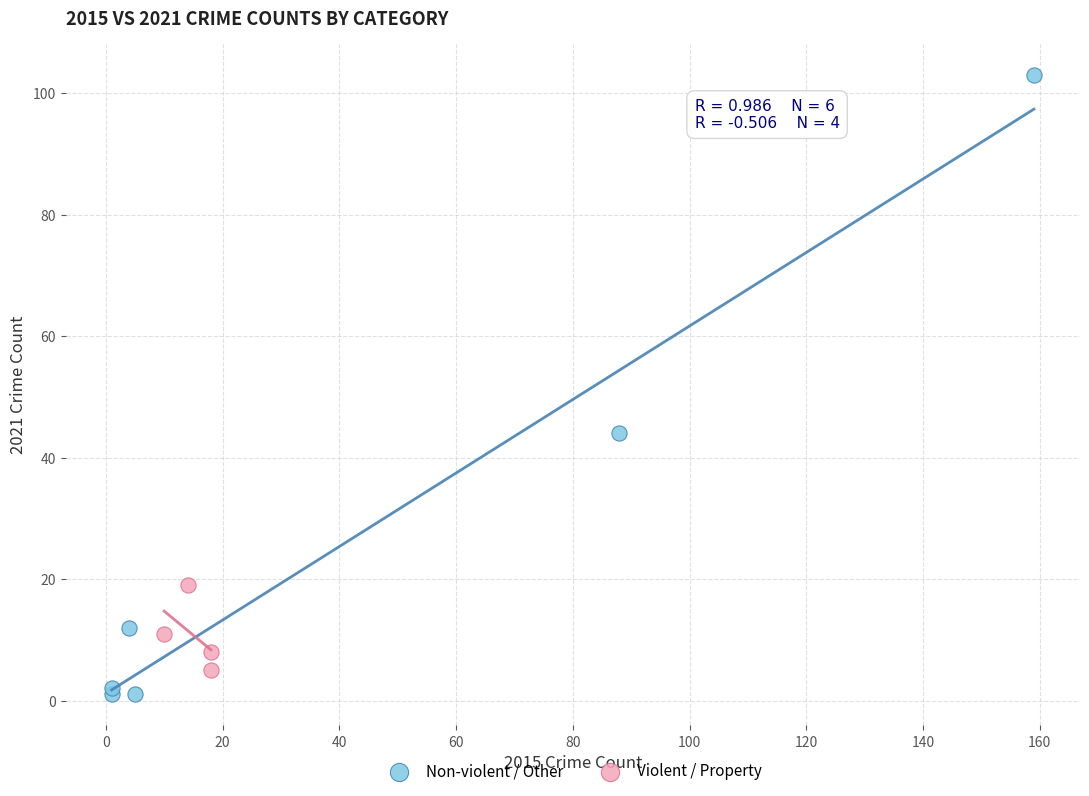

Which series has the widest spread of Y values?

Non-violent / Other